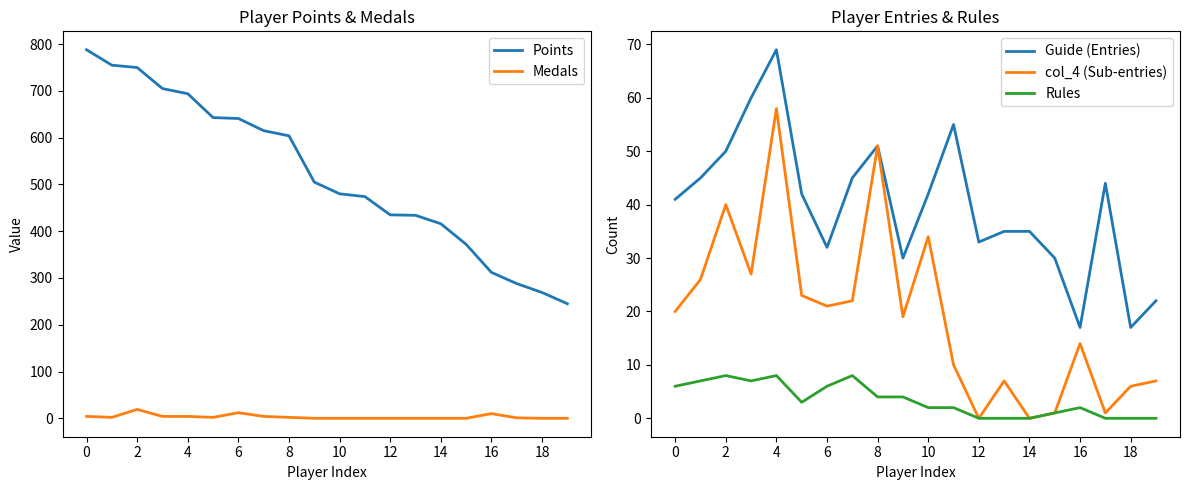

At which label does Points reach its minimum?

19